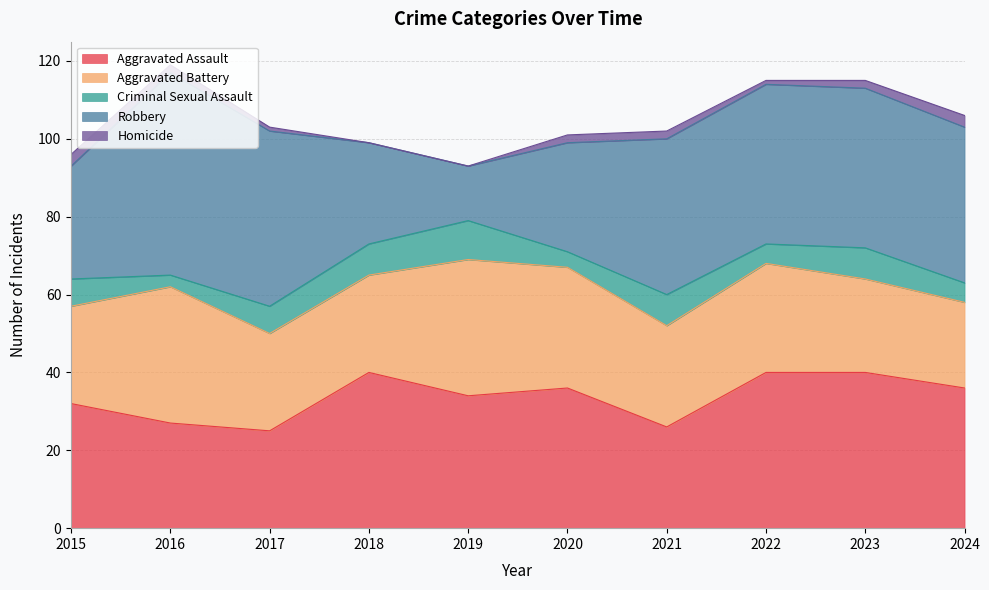

What is the difference between the Homicide values at 2019 and 2015?

3